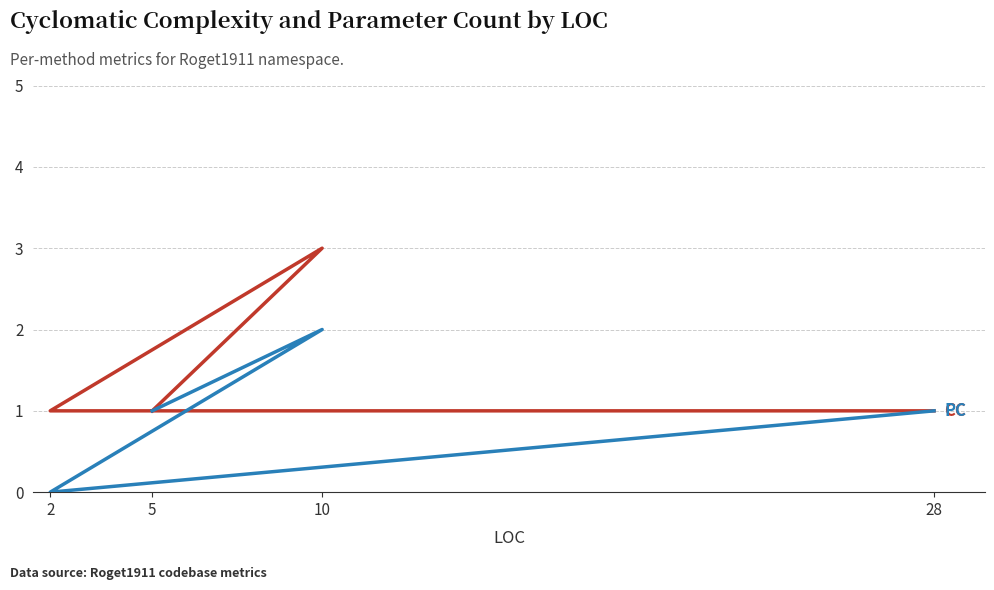

Count the PC values in the range 1 to 2.

3